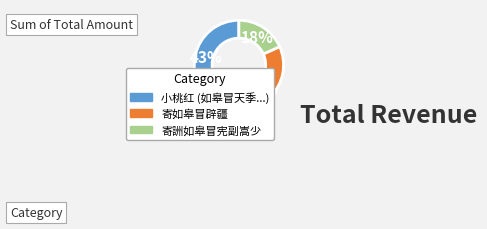

Does any single category account for the majority?

No